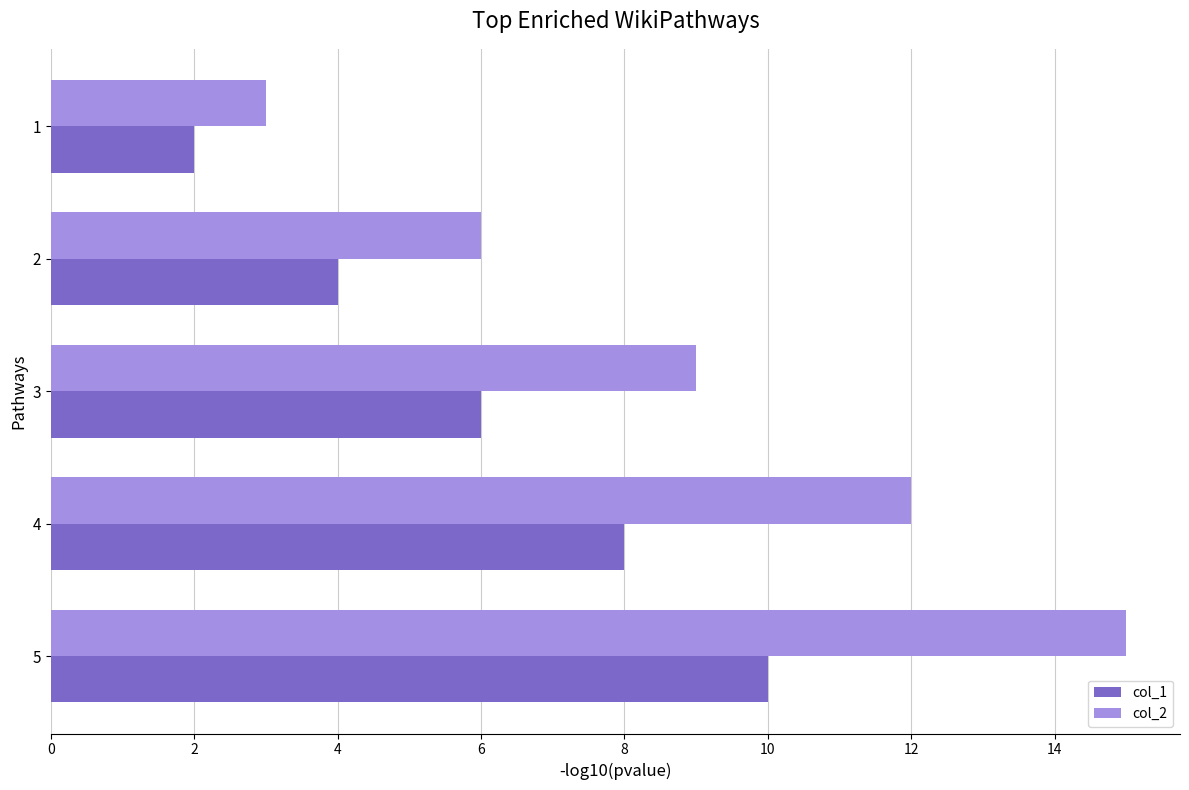

At which category is the sum across all series the highest?

5